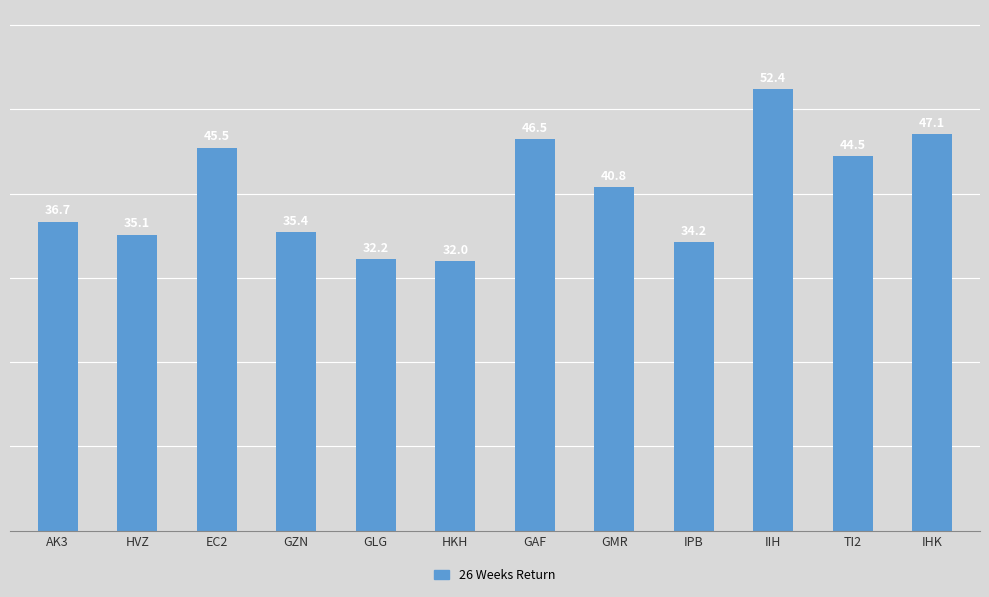

The value at IPB is 34.2. True or false?

True